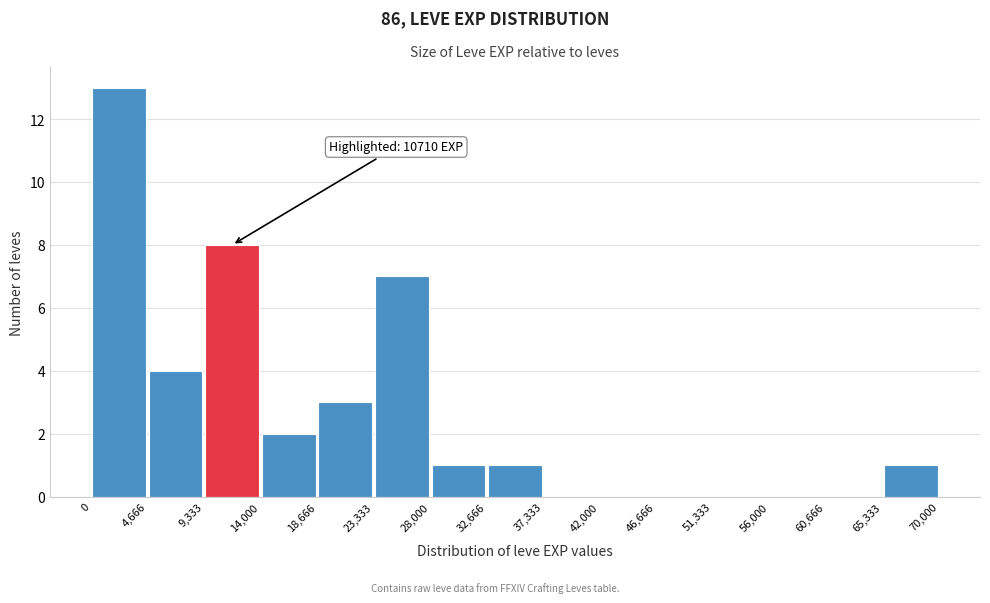

Over which range of the x-axis is the bar tallest?

0 to 4,666